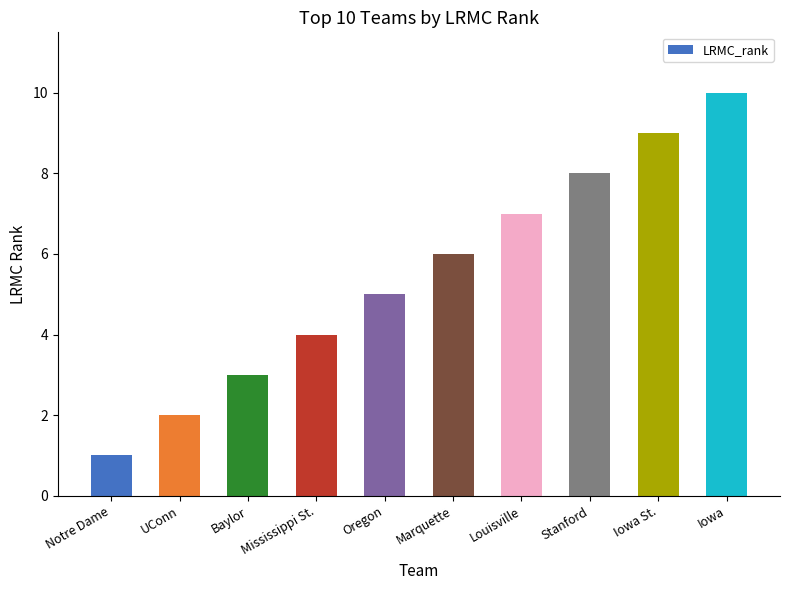

Rank the categories by value from lowest to highest.

Notre Dame, UConn, Baylor, Mississippi St., Oregon, Marquette, Louisville, Stanford, Iowa St., Iowa